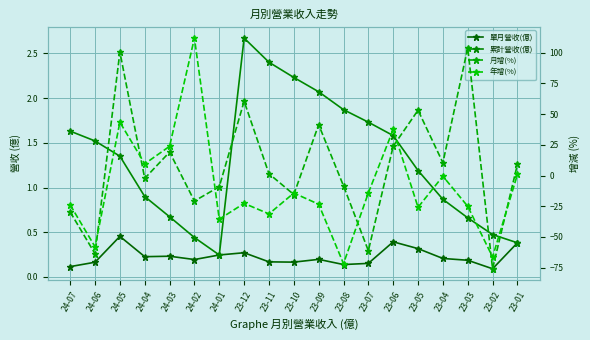

Between 23-07 and 23-08, which is larger?

23-07